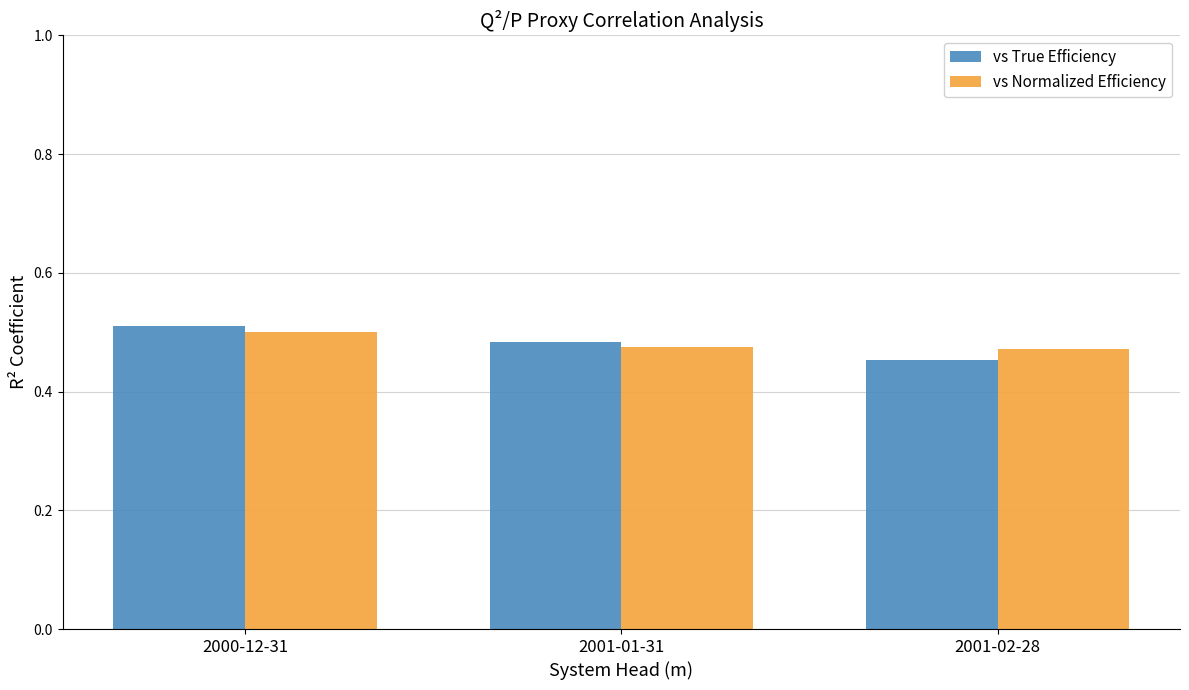

What is the sum of all vs True Efficiency values?

1.4